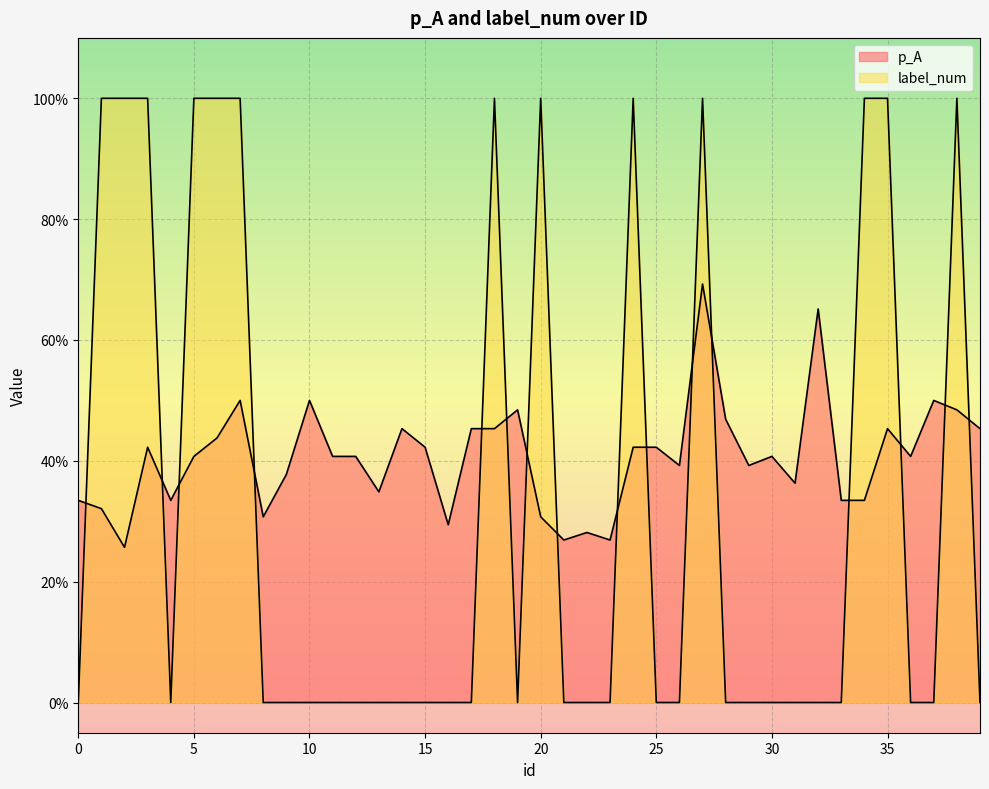

Reading left to right, what are all the values shown in this chart?

p_A: 0=0.3	1=0.3	2=0.3	3=0.4	4=0.3	5=0.4	6=0.4	7=0.5	8=0.3	9=0.4	10=0.5	11=0.4	12=0.4	13=0.3	14=0.5	15=0.4	16=0.3	17=0.5	18=0.5	19=0.5	20=0.3	21=0.3	22=0.3	23=0.3	24=0.4	25=0.4	26=0.4	27=0.7	28=0.5	29=0.4	30=0.4	31=0.4	32=0.7	33=0.3	34=0.3	35=0.5	36=0.4	37=0.5	38=0.5	39=0.5
label_num: 0=0.0	1=1.0	2=1.0	3=1.0	4=0.0	5=1.0	6=1.0	7=1.0	8=0.0	9=0.0	10=0.0	11=0.0	12=0.0	13=0.0	14=0.0	15=0.0	16=0.0	17=0.0	18=1.0	19=0.0	20=1.0	21=0.0	22=0.0	23=0.0	24=1.0	25=0.0	26=0.0	27=1.0	28=0.0	29=0.0	30=0.0	31=0.0	32=0.0	33=0.0	34=1.0	35=1.0	36=0.0	37=0.0	38=1.0	39=0.0